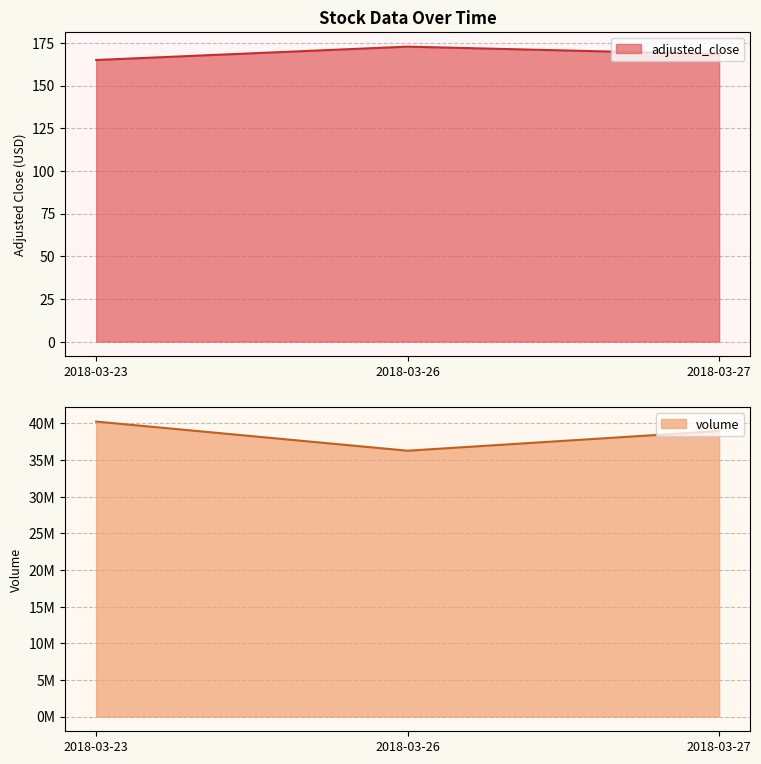

Rank the series by their maximum value, from lowest to highest.

adjusted_close, volume